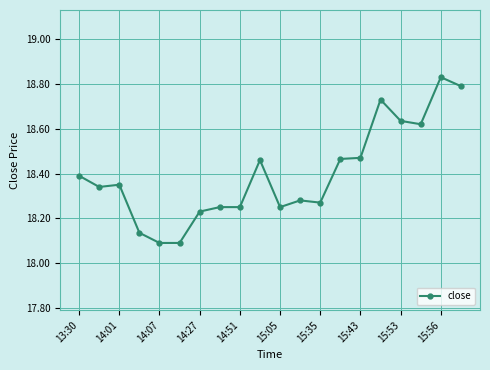

What is the difference between the maximum and second lowest values?

0.7